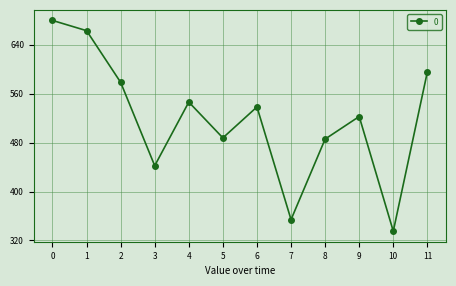

What is the value of the 5th point from the left?

546.4